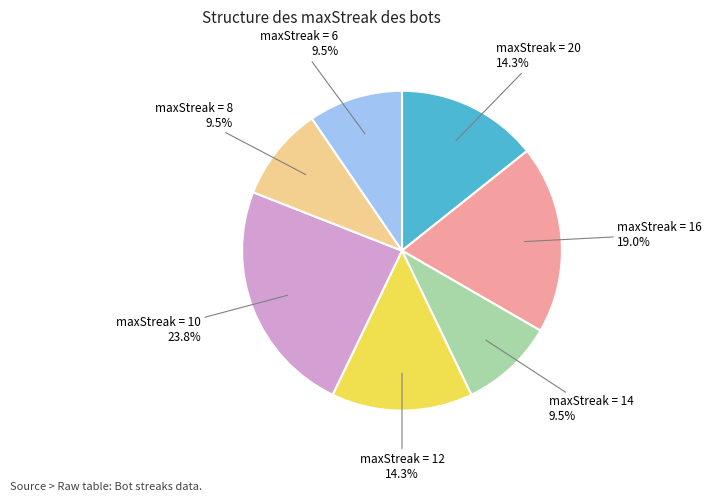

Is there a majority slice in this chart?

No